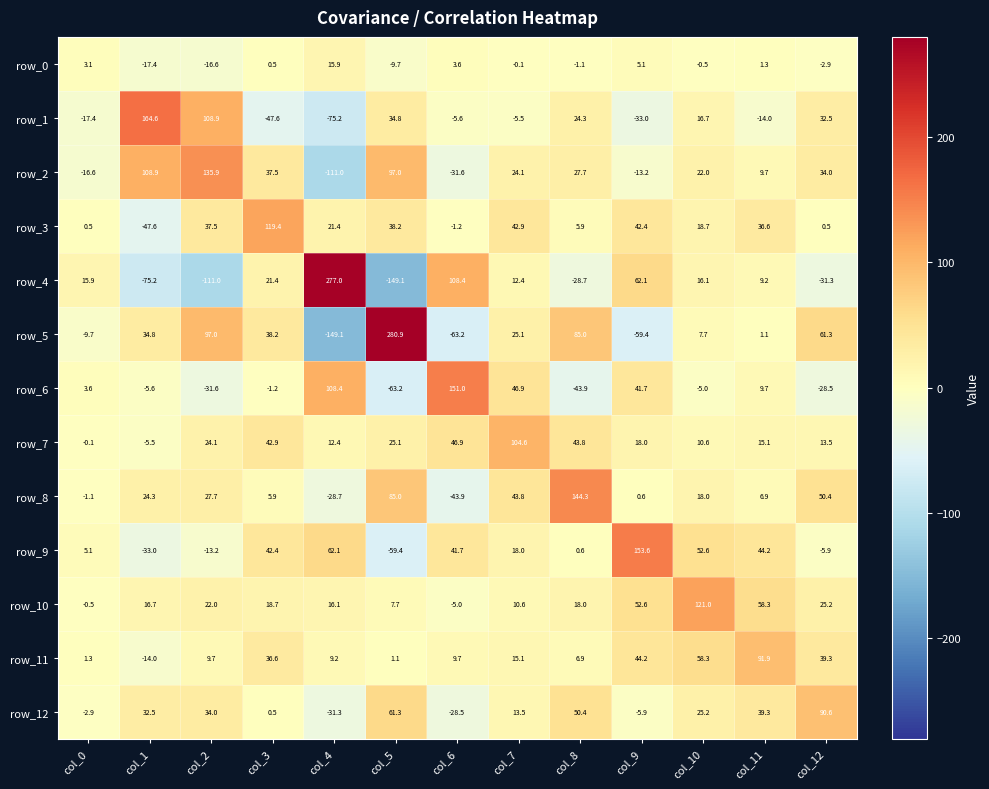

Reading right to left, transcribe all the data shown in this chart.

row_0: col_12=-2.9	col_11=1.3	col_10=-0.5	col_9=5.1	col_8=-1.1	col_7=-0.1	col_6=3.6	col_5=-9.7	col_4=15.9	col_3=0.5	col_2=-16.6	col_1=-17.4	col_0=3.1
row_1: col_12=32.5	col_11=-14.0	col_10=16.7	col_9=-33.0	col_8=24.3	col_7=-5.5	col_6=-5.6	col_5=34.8	col_4=-75.2	col_3=-47.6	col_2=108.9	col_1=164.6	col_0=-17.4
row_2: col_12=34.0	col_11=9.7	col_10=22.0	col_9=-13.2	col_8=27.7	col_7=24.1	col_6=-31.6	col_5=97.0	col_4=-111.0	col_3=37.5	col_2=135.9	col_1=108.9	col_0=-16.6
row_3: col_12=0.5	col_11=36.6	col_10=18.7	col_9=42.4	col_8=5.9	col_7=42.9	col_6=-1.2	col_5=38.2	col_4=21.4	col_3=119.4	col_2=37.5	col_1=-47.6	col_0=0.5
row_4: col_12=-31.3	col_11=9.2	col_10=16.1	col_9=62.1	col_8=-28.7	col_7=12.4	col_6=108.4	col_5=-149.1	col_4=277.0	col_3=21.4	col_2=-111.0	col_1=-75.2	col_0=15.9
row_5: col_12=61.3	col_11=1.1	col_10=7.7	col_9=-59.4	col_8=85.0	col_7=25.1	col_6=-63.2	col_5=280.9	col_4=-149.1	col_3=38.2	col_2=97.0	col_1=34.8	col_0=-9.7
row_6: col_12=-28.5	col_11=9.7	col_10=-5.0	col_9=41.7	col_8=-43.9	col_7=46.9	col_6=151.0	col_5=-63.2	col_4=108.4	col_3=-1.2	col_2=-31.6	col_1=-5.6	col_0=3.6
row_7: col_12=13.5	col_11=15.1	col_10=10.6	col_9=18.0	col_8=43.8	col_7=104.6	col_6=46.9	col_5=25.1	col_4=12.4	col_3=42.9	col_2=24.1	col_1=-5.5	col_0=-0.1
row_8: col_12=50.4	col_11=6.9	col_10=18.0	col_9=0.6	col_8=144.3	col_7=43.8	col_6=-43.9	col_5=85.0	col_4=-28.7	col_3=5.9	col_2=27.7	col_1=24.3	col_0=-1.1
row_9: col_12=-5.9	col_11=44.2	col_10=52.6	col_9=153.6	col_8=0.6	col_7=18.0	col_6=41.7	col_5=-59.4	col_4=62.1	col_3=42.4	col_2=-13.2	col_1=-33.0	col_0=5.1
row_10: col_12=25.2	col_11=58.3	col_10=121.0	col_9=52.6	col_8=18.0	col_7=10.6	col_6=-5.0	col_5=7.7	col_4=16.1	col_3=18.7	col_2=22.0	col_1=16.7	col_0=-0.5
row_11: col_12=39.3	col_11=91.9	col_10=58.3	col_9=44.2	col_8=6.9	col_7=15.1	col_6=9.7	col_5=1.1	col_4=9.2	col_3=36.6	col_2=9.7	col_1=-14.0	col_0=1.3
row_12: col_12=90.6	col_11=39.3	col_10=25.2	col_9=-5.9	col_8=50.4	col_7=13.5	col_6=-28.5	col_5=61.3	col_4=-31.3	col_3=0.5	col_2=34.0	col_1=32.5	col_0=-2.9